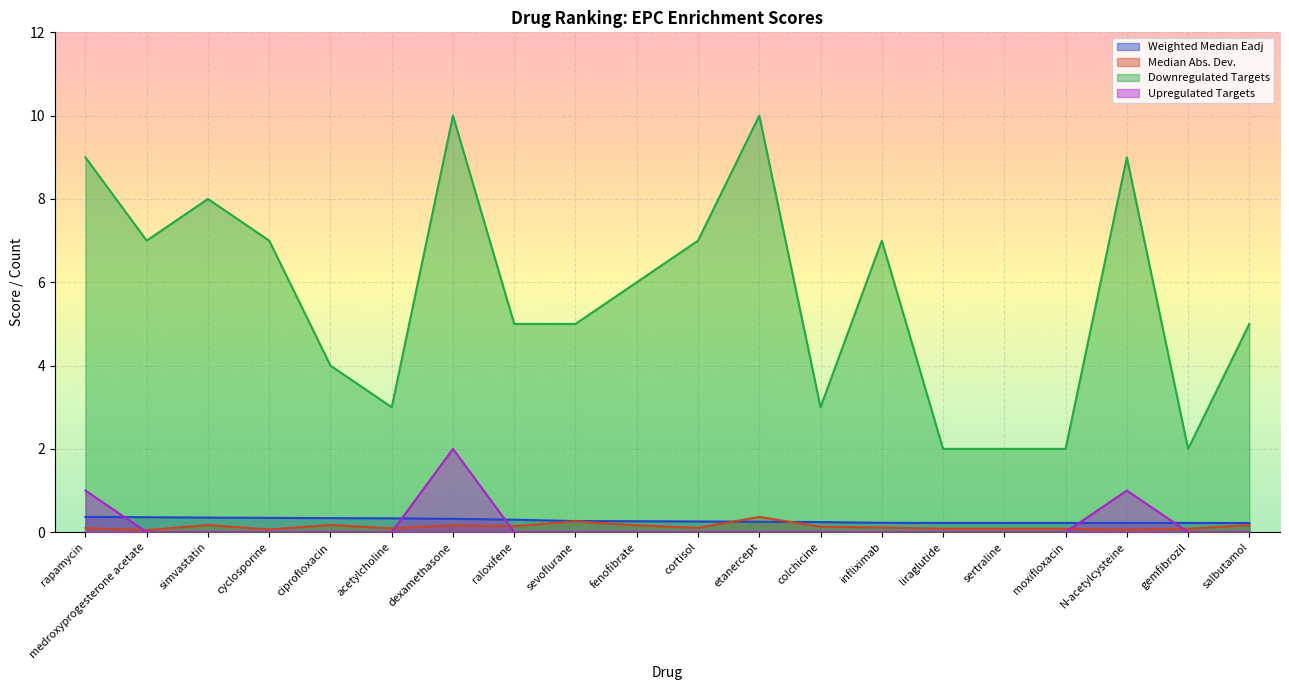

What are all the series names shown in the legend?

Weighted Median Eadj, Median Abs. Dev., Downregulated Targets, Upregulated Targets